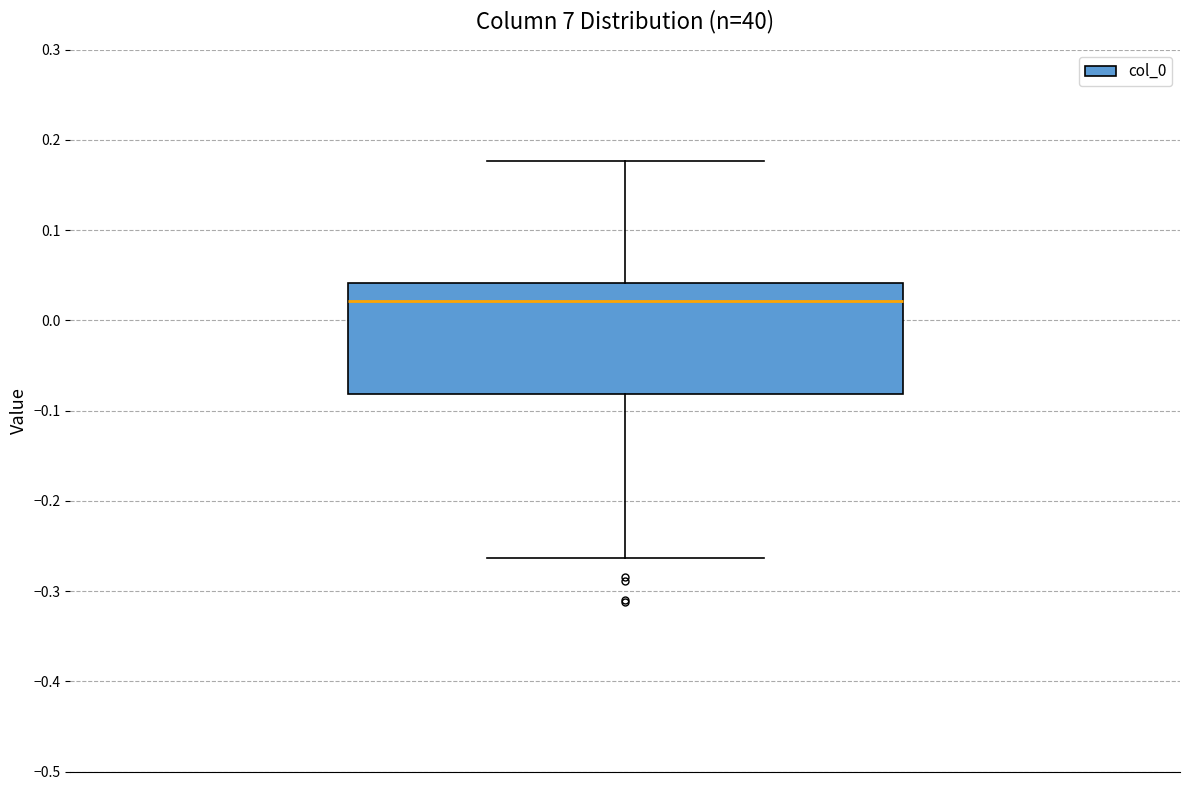

Where does the median line of the box sit on the y-axis? The values are not printed on the chart, so give them approximately, as read against the axis.

0.02